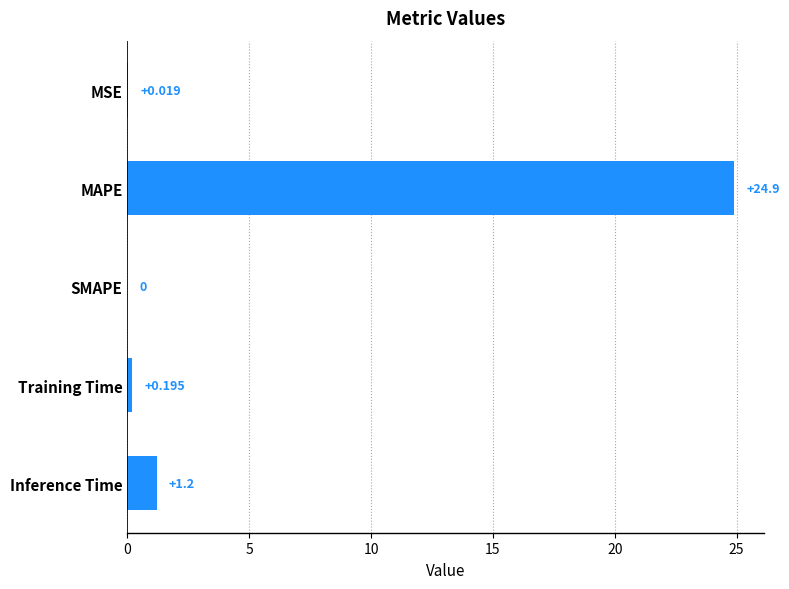

What is the sum of all values?

26.3